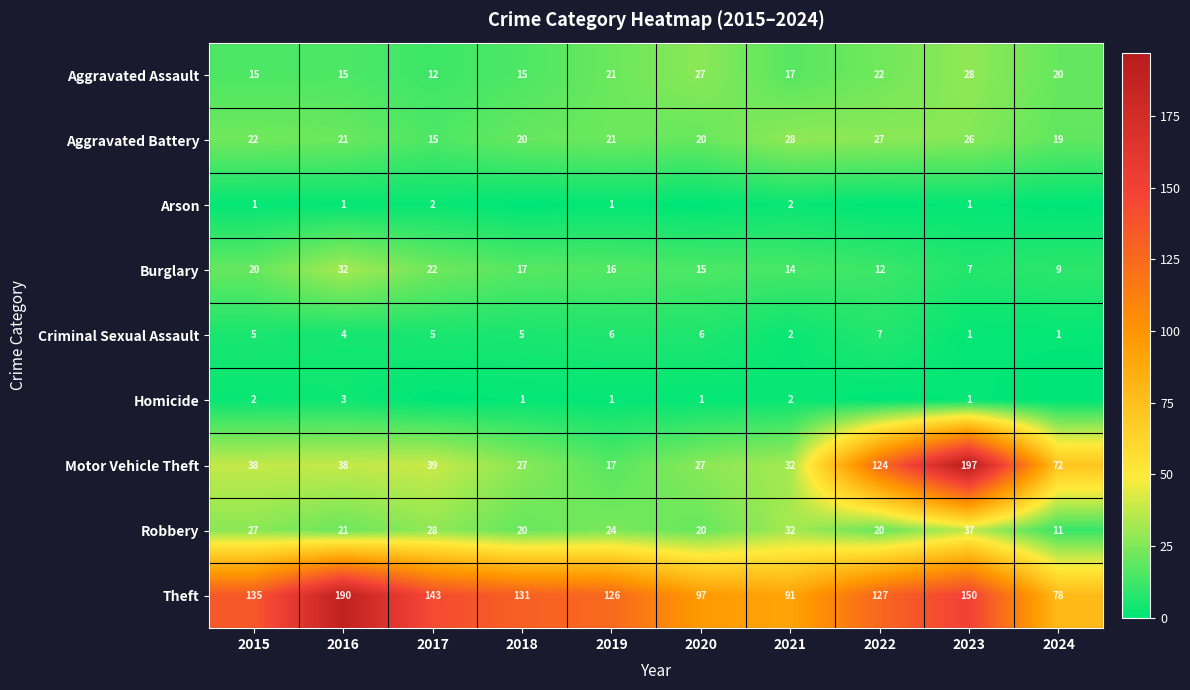

How many series are shown in this chart?

9